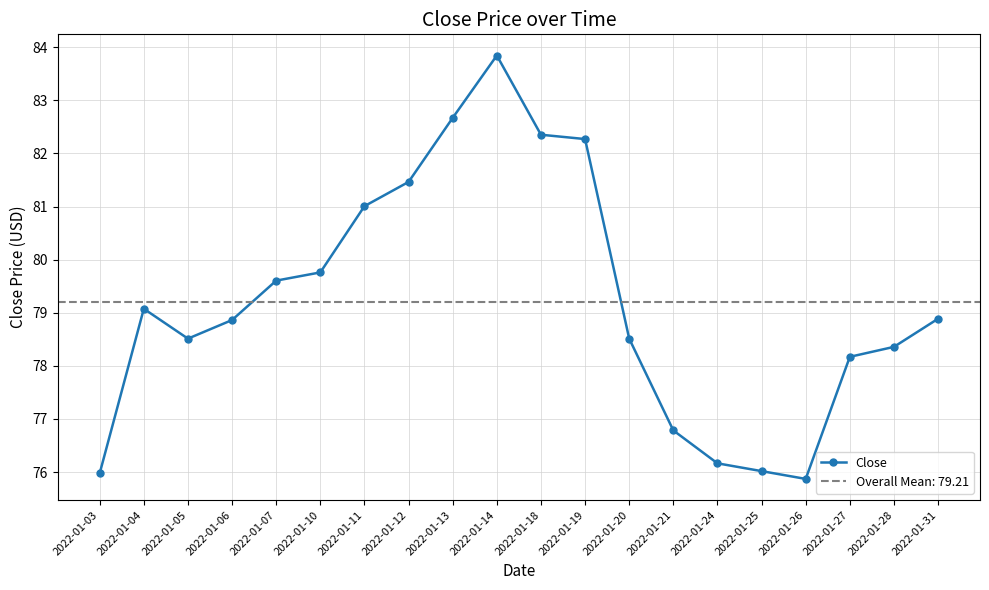

What is the sum of all values?

1584.2